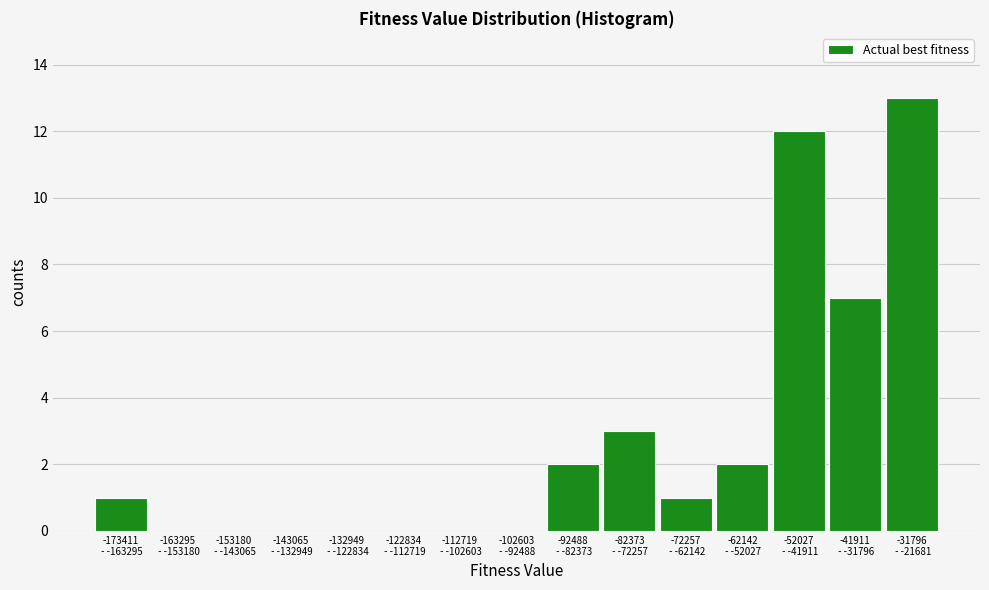

What is the sum of all values?

41